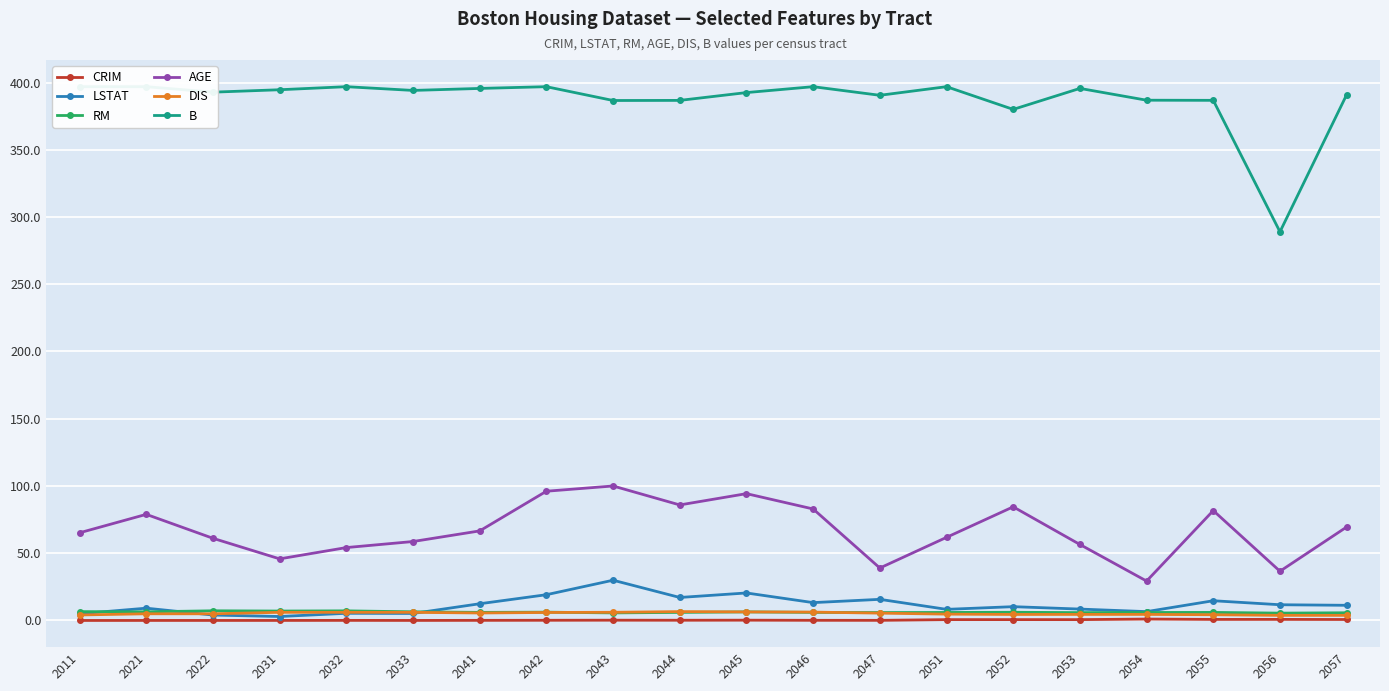

How many distinct data groups are displayed?

6